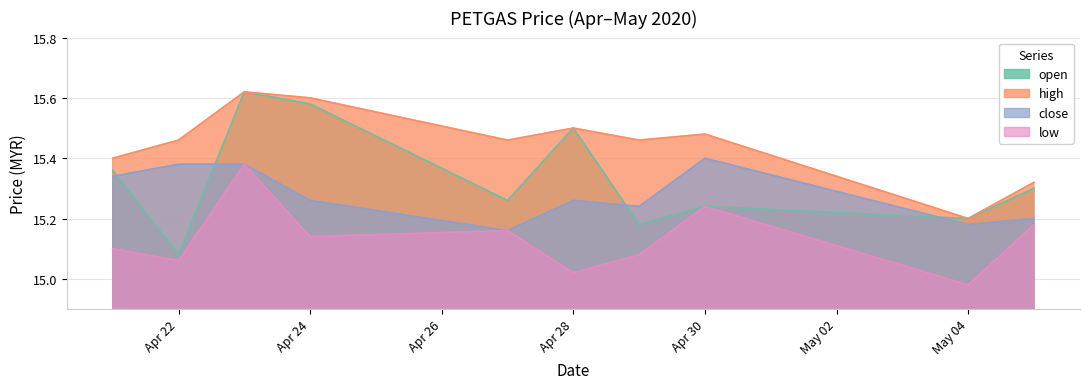

At which label does high reach its minimum?

May 04